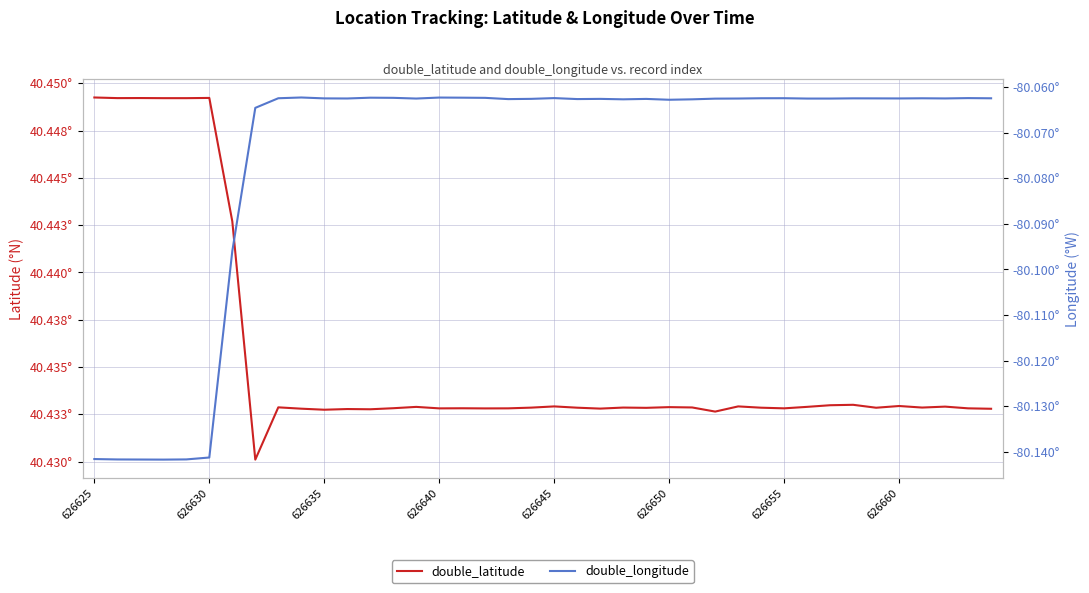

What is the greatest value displayed?

40.4